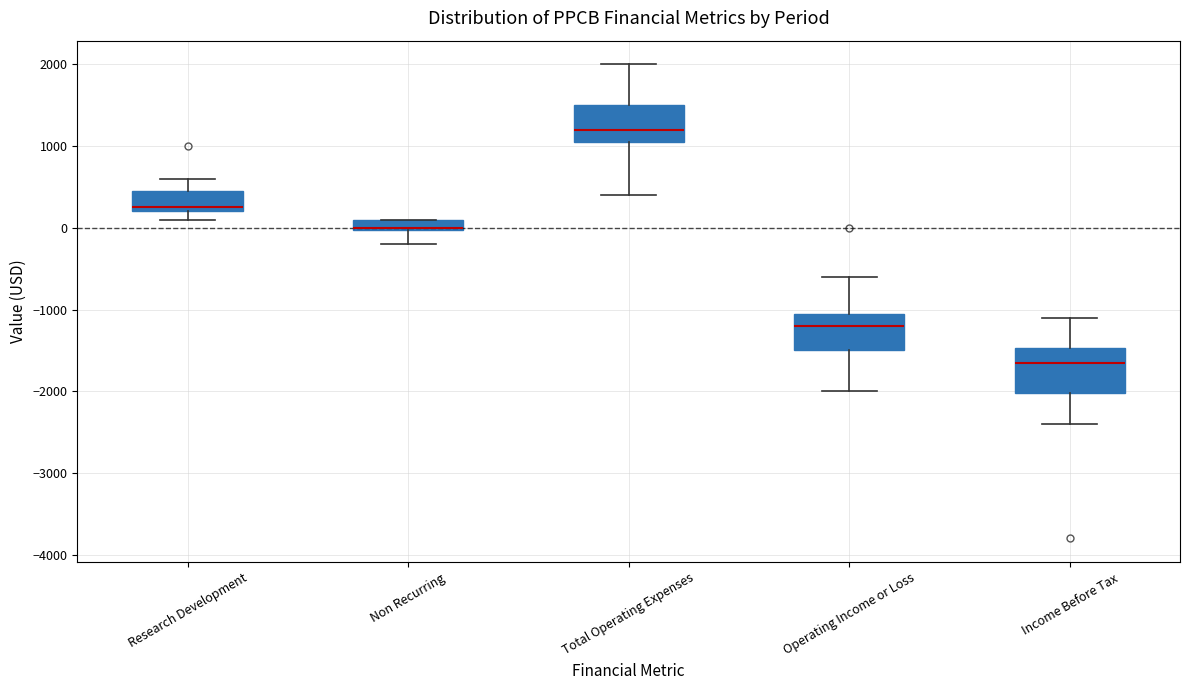

Where is the lower edge of the box for Total Operating Expenses on the y-axis? The values are not printed on the chart, so give them approximately, as read against the axis.

1100